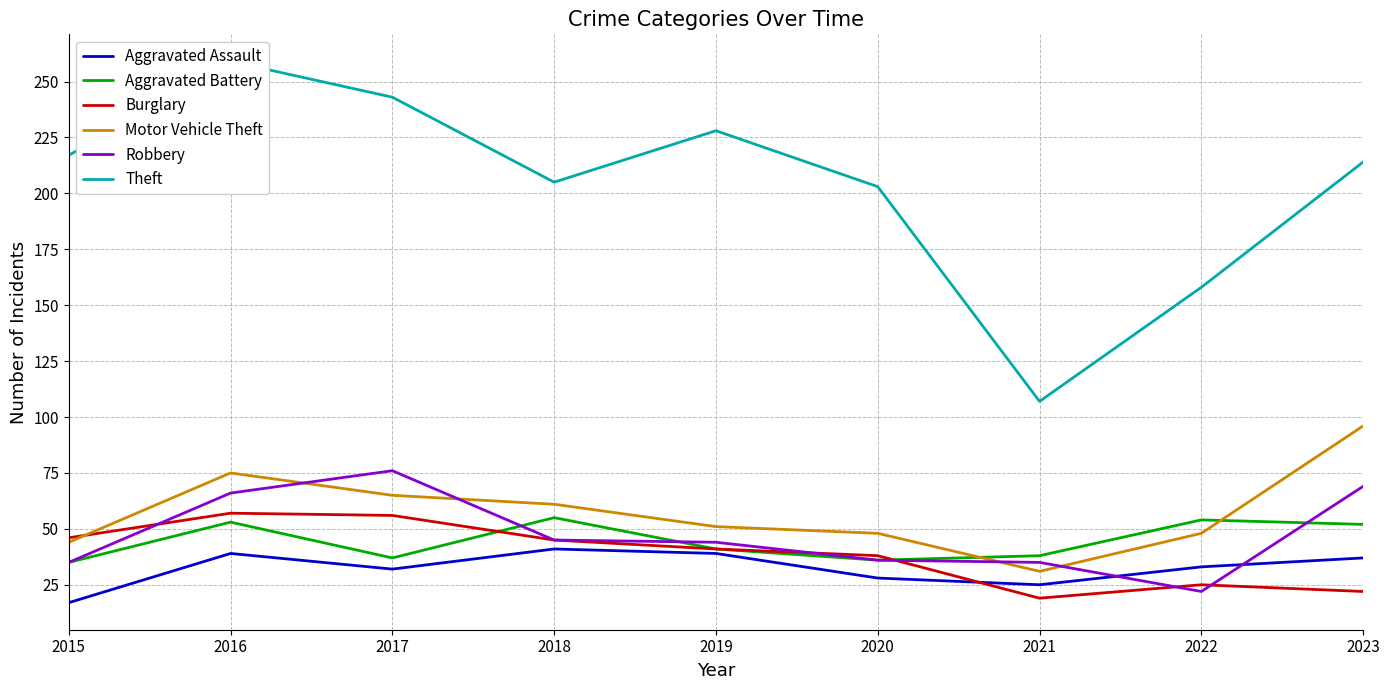

Which series changed the most between 2015 and 2022?

Theft